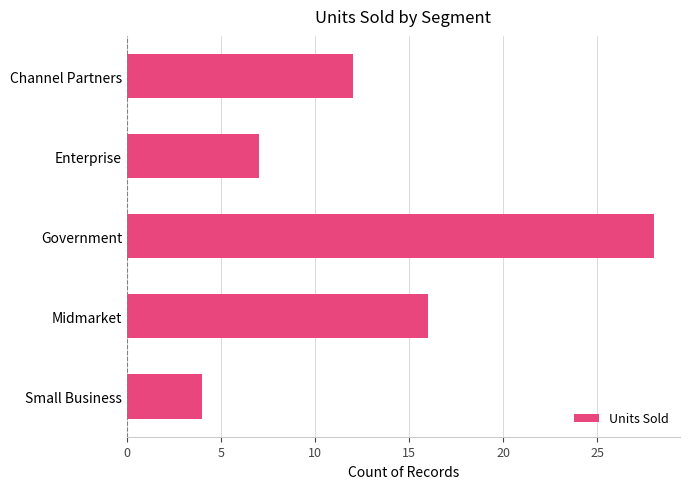

List the labels in order of value, smallest first.

Small Business, Enterprise, Channel Partners, Midmarket, Government